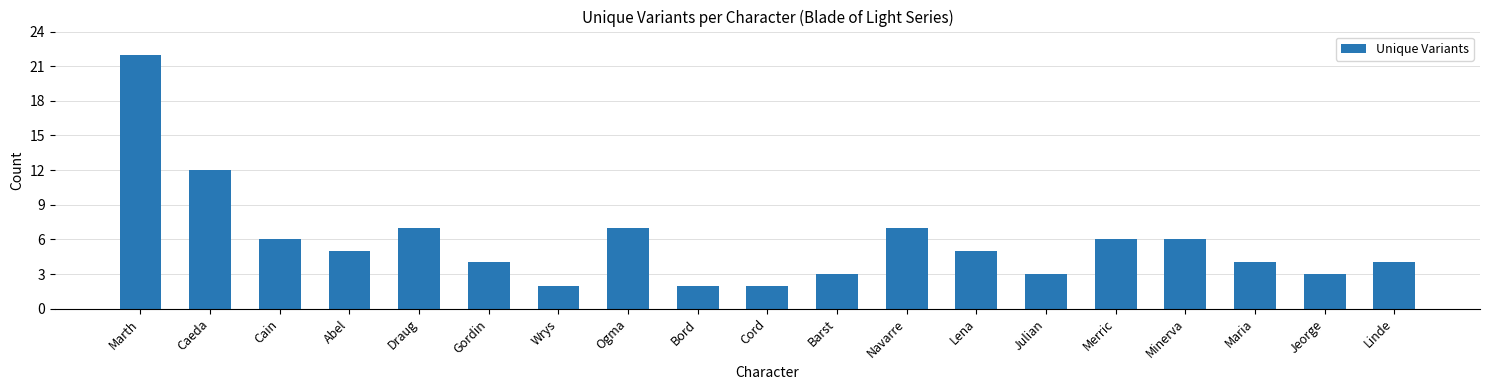

Where is the data nearest to the value 12?

Caeda